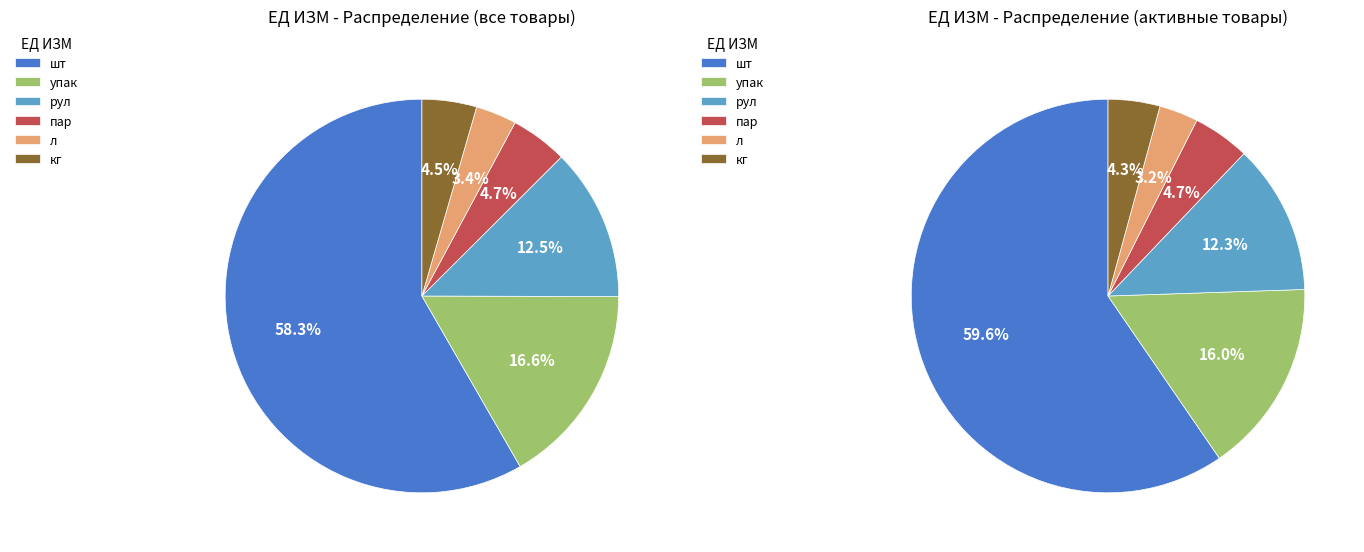

Rank the categories by value from lowest to highest.

л, кг, пар, рул, упак, шт